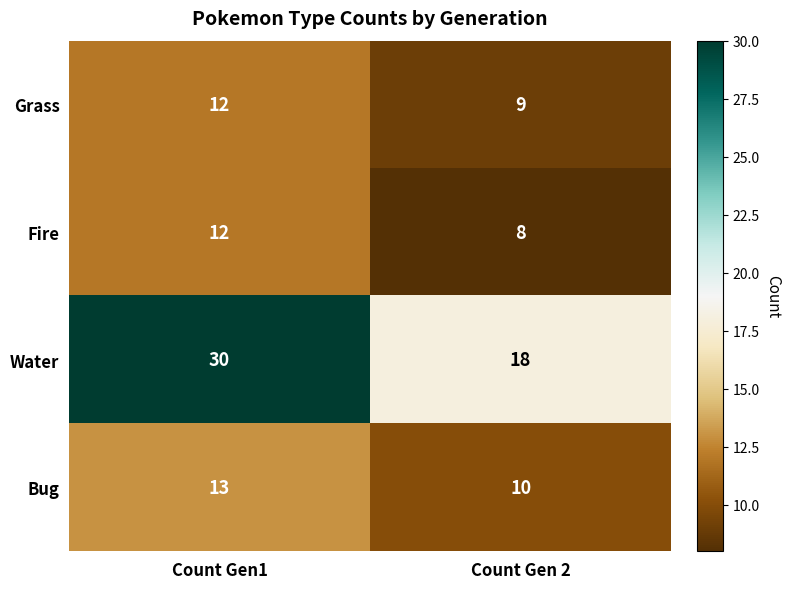

At Count Gen 2, list the series in order from smallest to largest.

Fire, Grass, Bug, Water